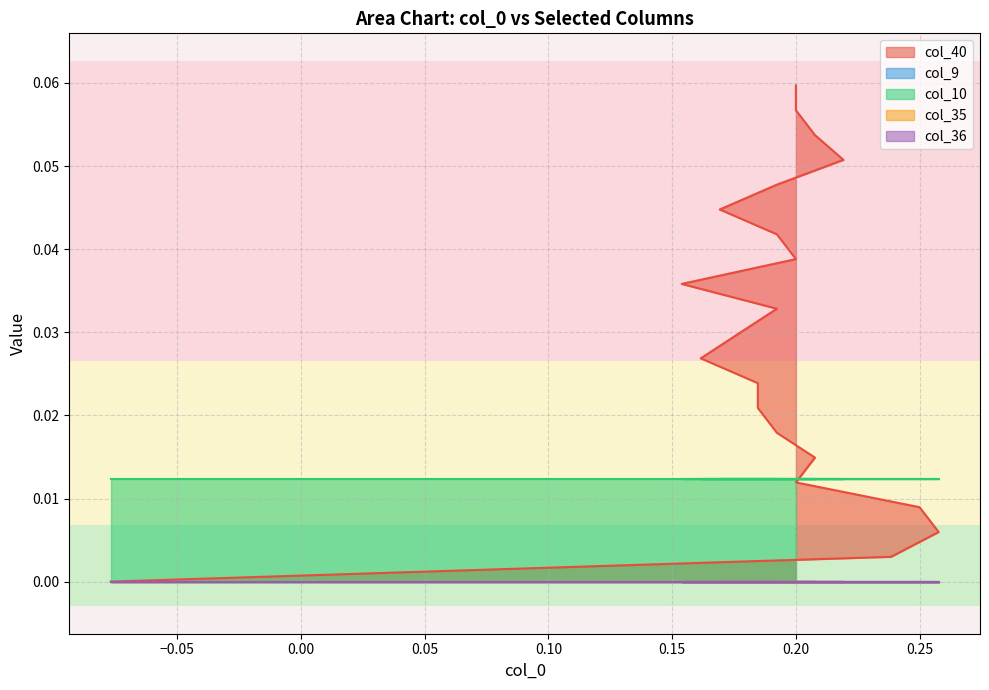

Which series has the widest spread of values?

col_40